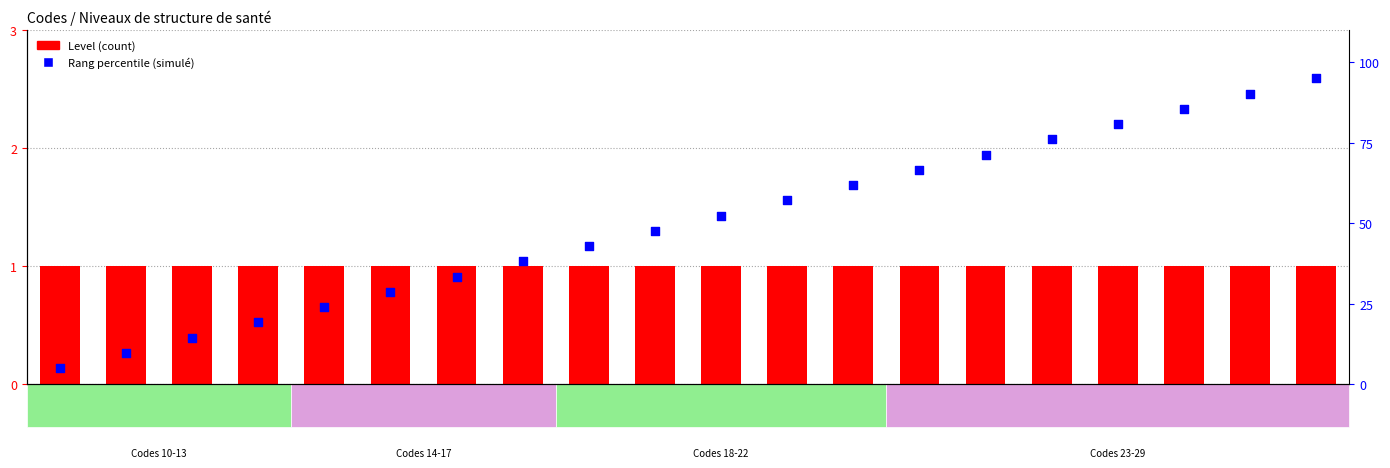

Which series reaches the minimum Y coordinate?

Level